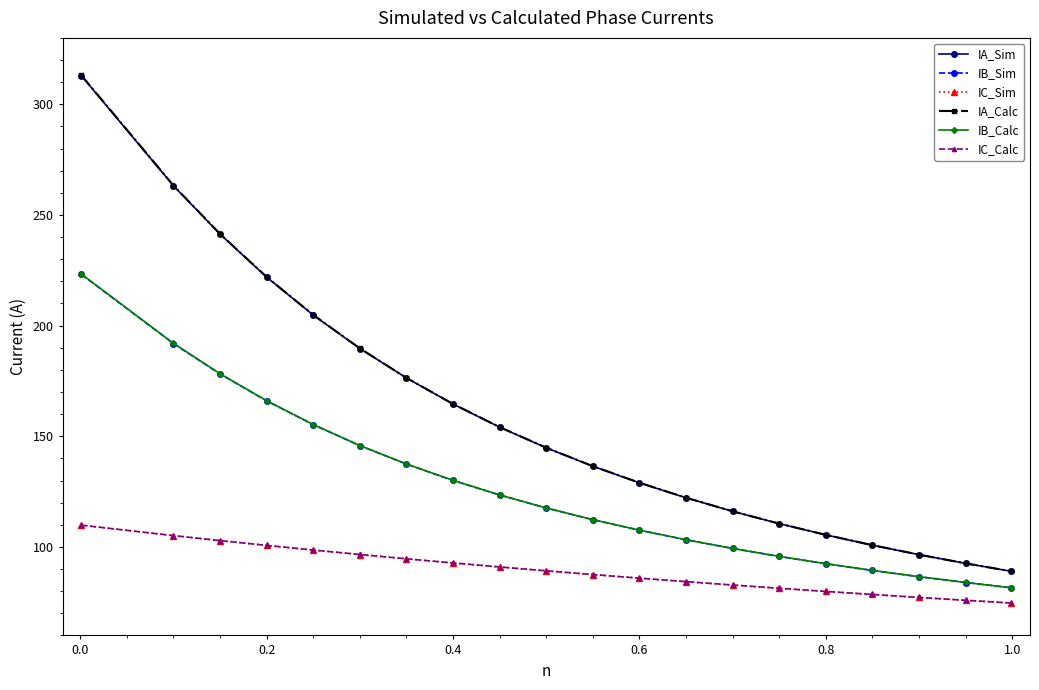

How many lines are shown in the chart?

6